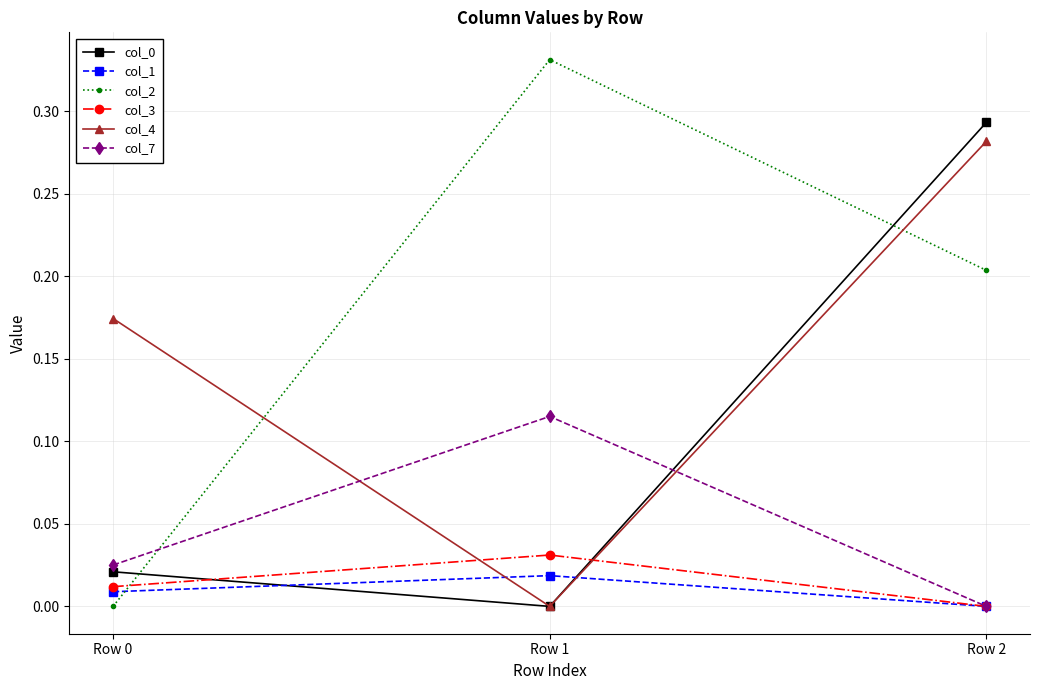

Which category has the lowest value in the col_0 series?

Row 1